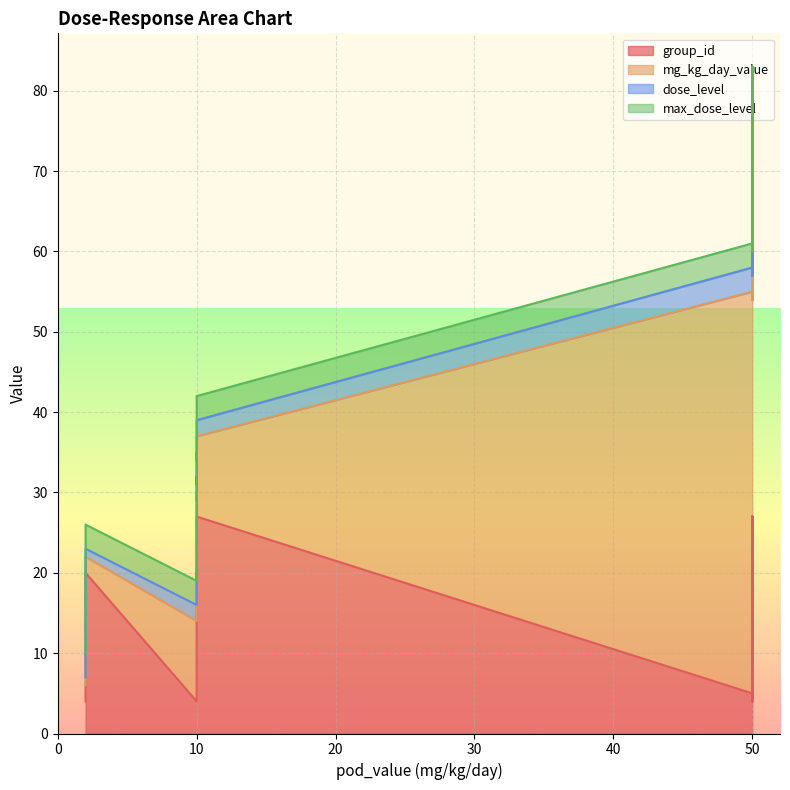

At how many categories does at least one series exceed 22?

12